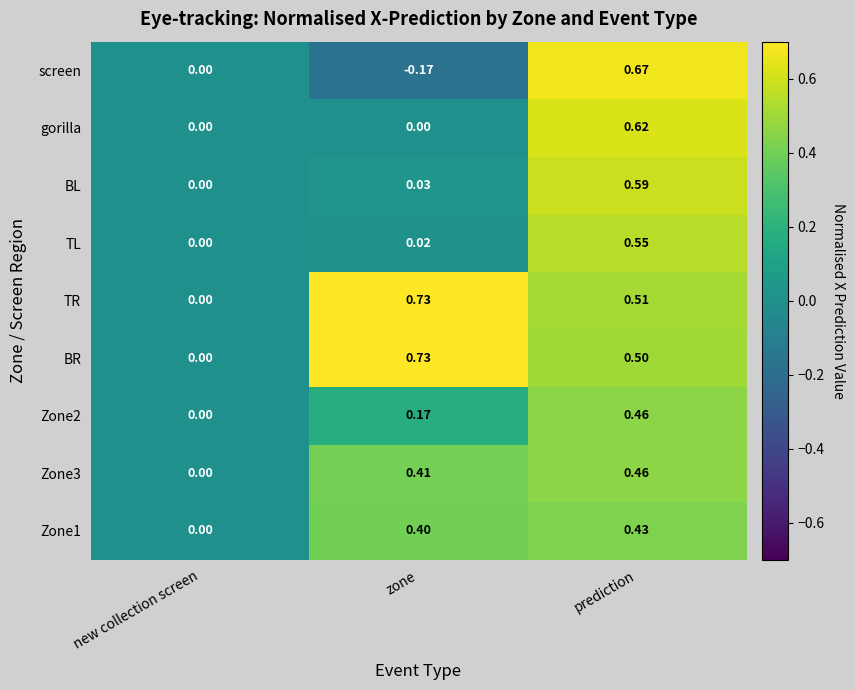

Which label corresponds to the smallest value in the chart?

zone